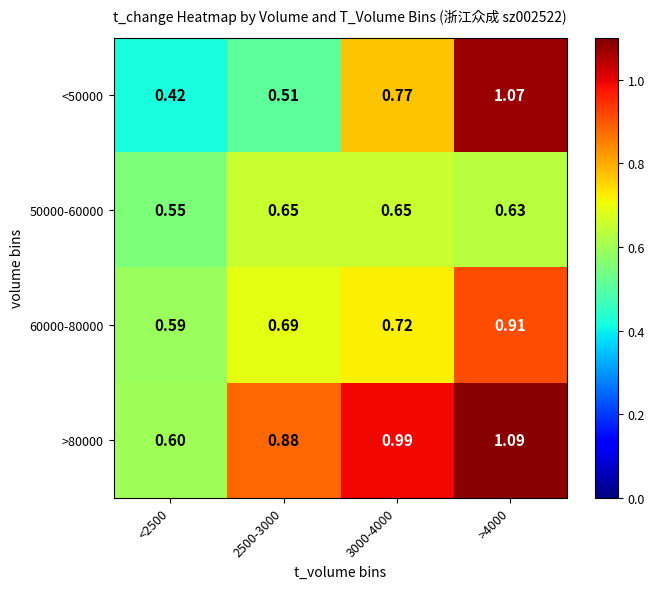

Which category has the lowest value across all series?

<2500